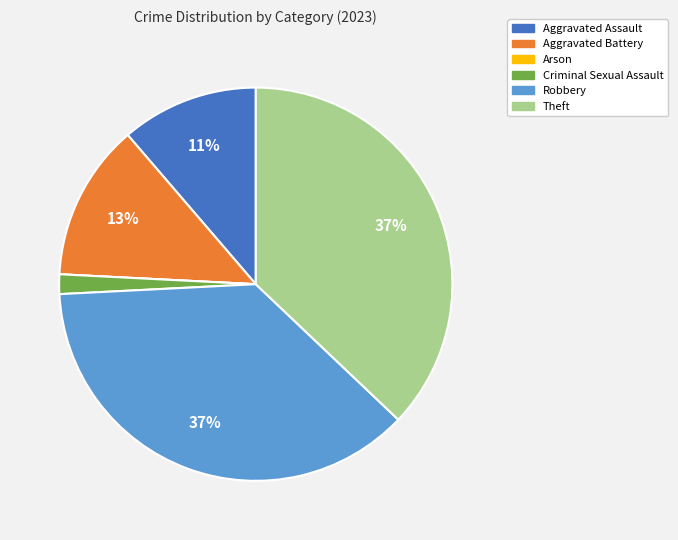

To the nearest percent, what is the difference between the largest and smallest slice percentages?

37%